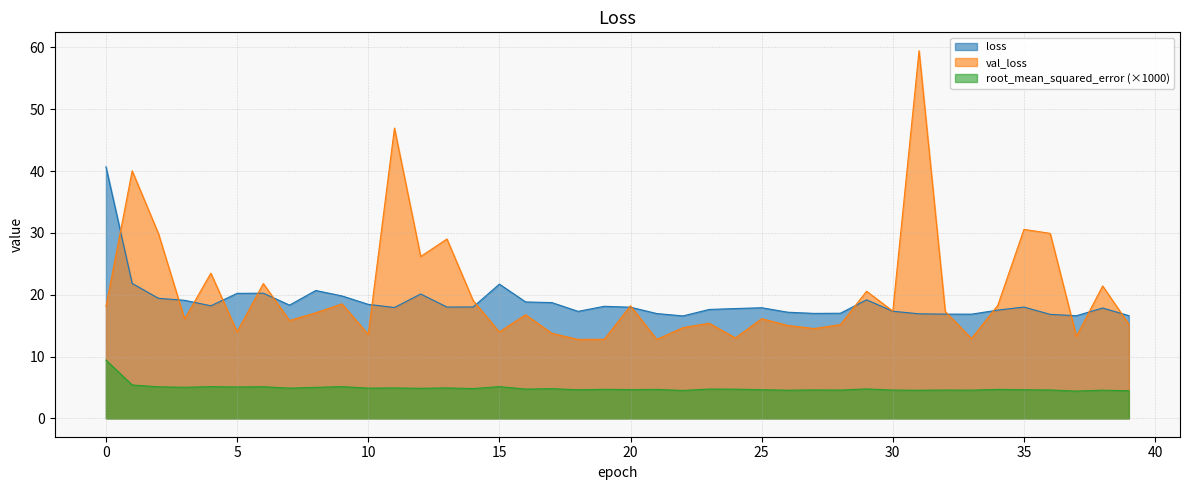

What is the sum of the root_mean_squared_error values at 19 and 7?

9.6